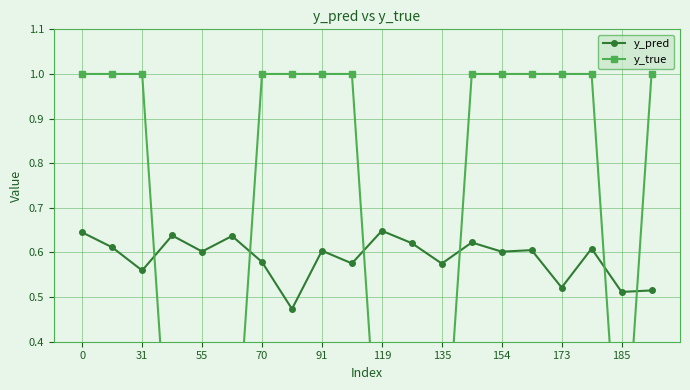

The value of y_true at 173 is 1.0. True or false?

True